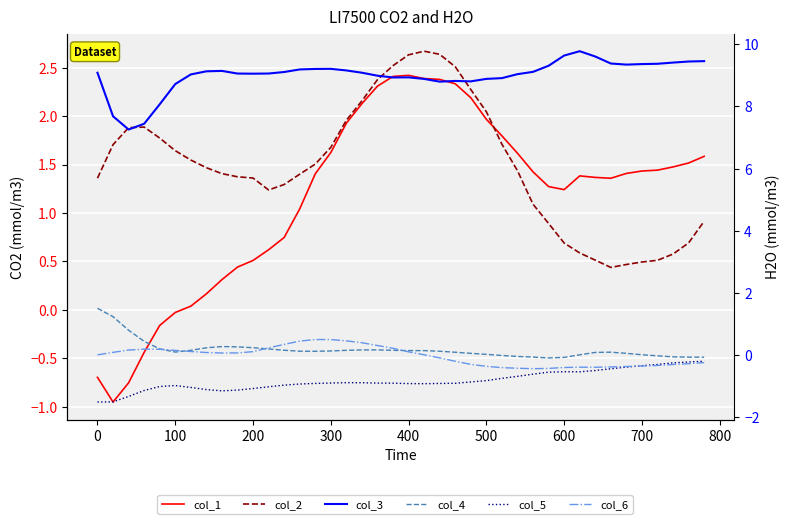

The col_3 series shows 6.1 at 29. True or false?

False